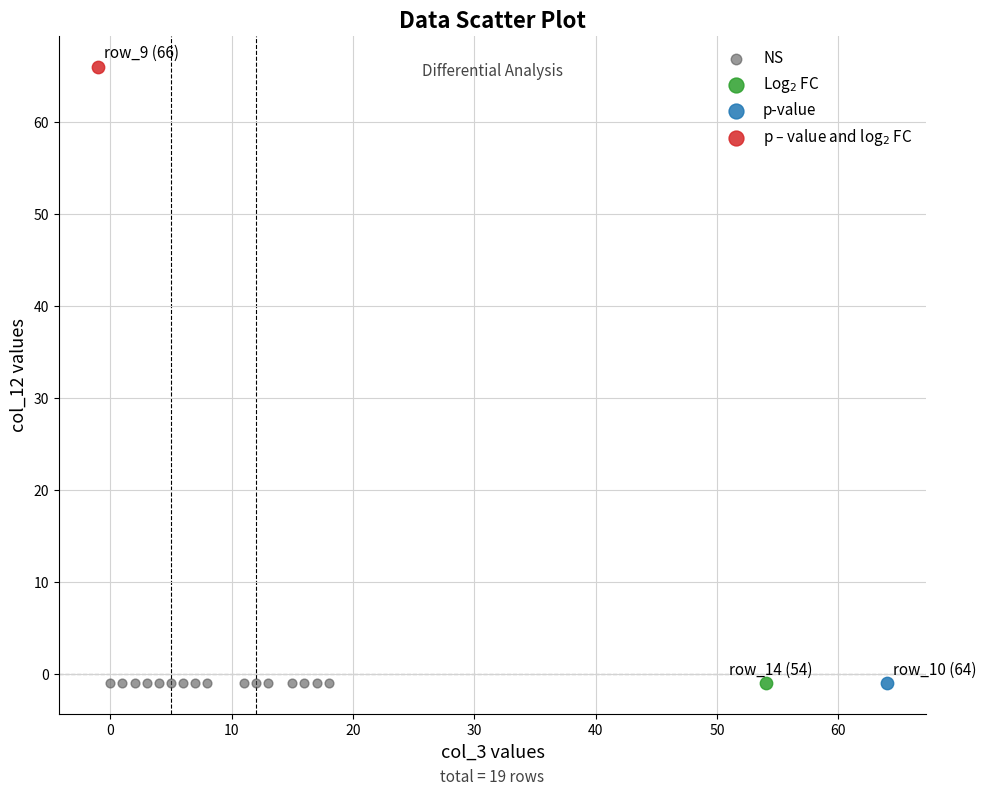

What are all the series names shown in the legend?

NS, Log$_2$ FC, p-value, p – value and log$_2$ FC